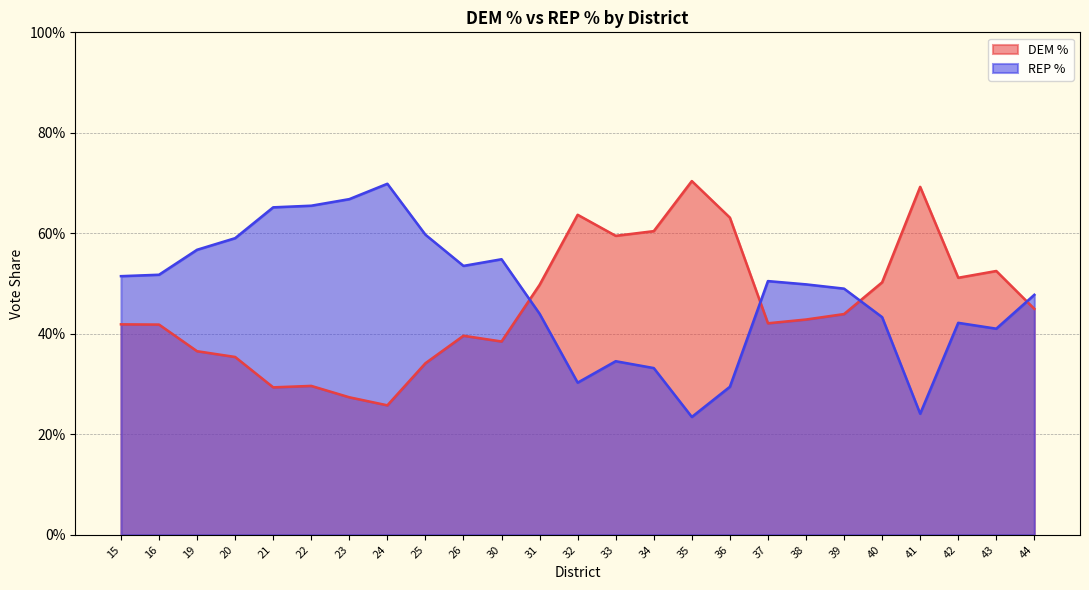

Which category has the lowest value in the REP % series?

35